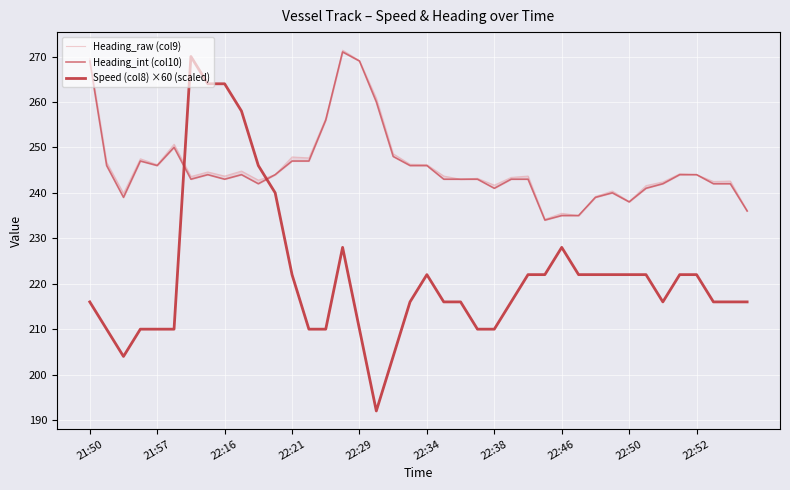

What is the average value of the Speed (col8) ×60 (scaled) series?

221.8